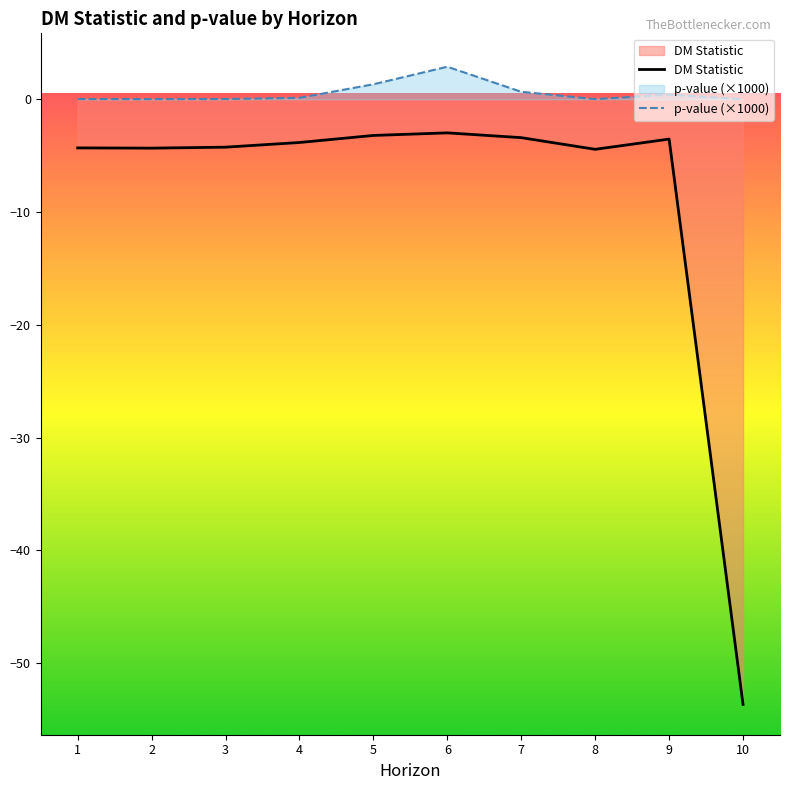

Between 1 and 5, which series saw the biggest shift?

p-value (×1000)